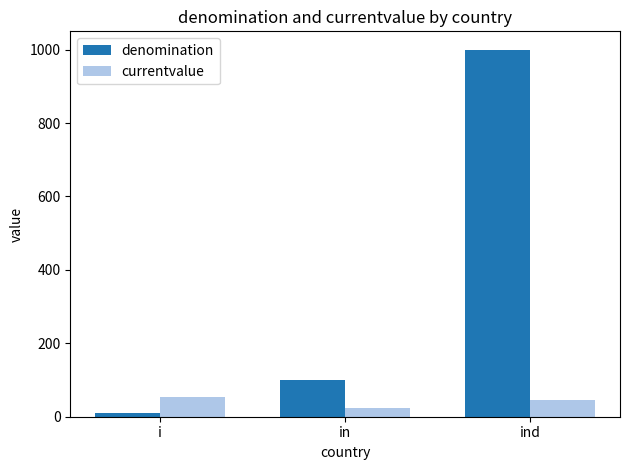

What is the sum of all denomination values?

1110